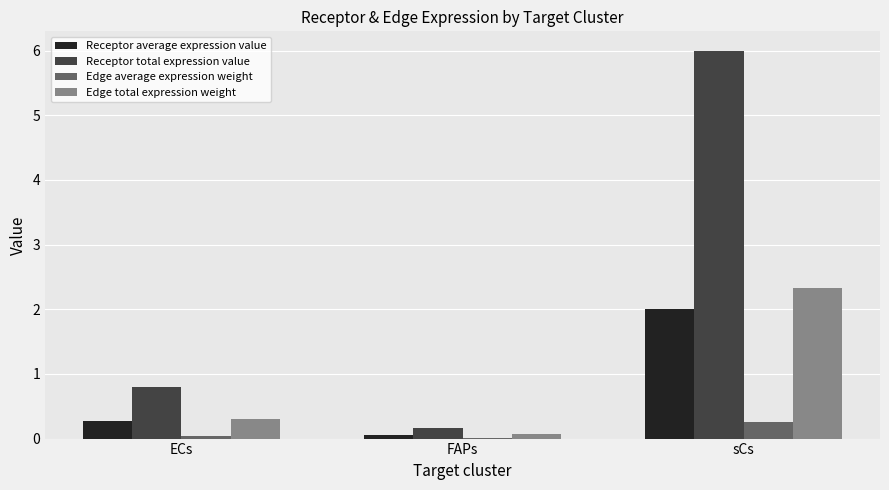

What is the total value across all series at sCs?

10.6